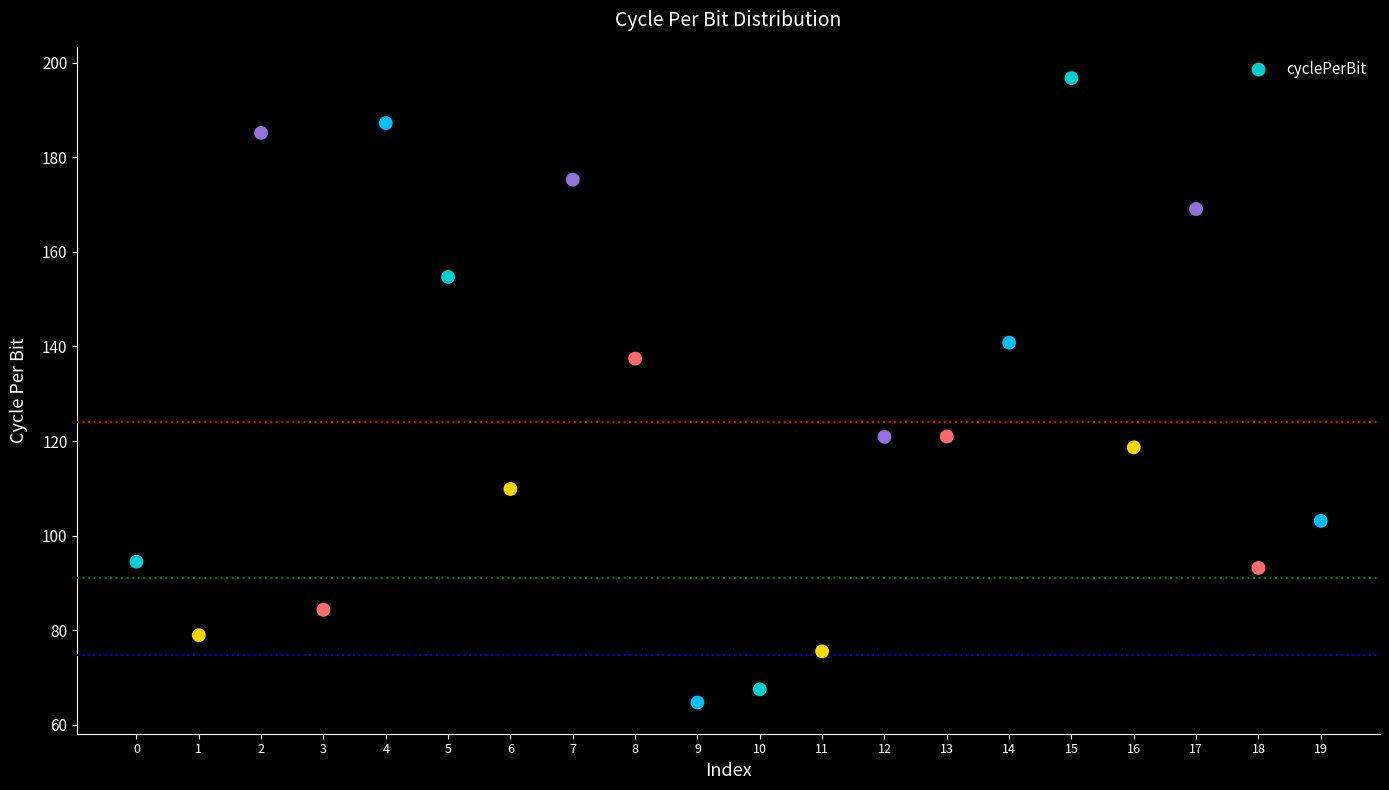

What Y value in the scatter plot is closest to 130?

137.4